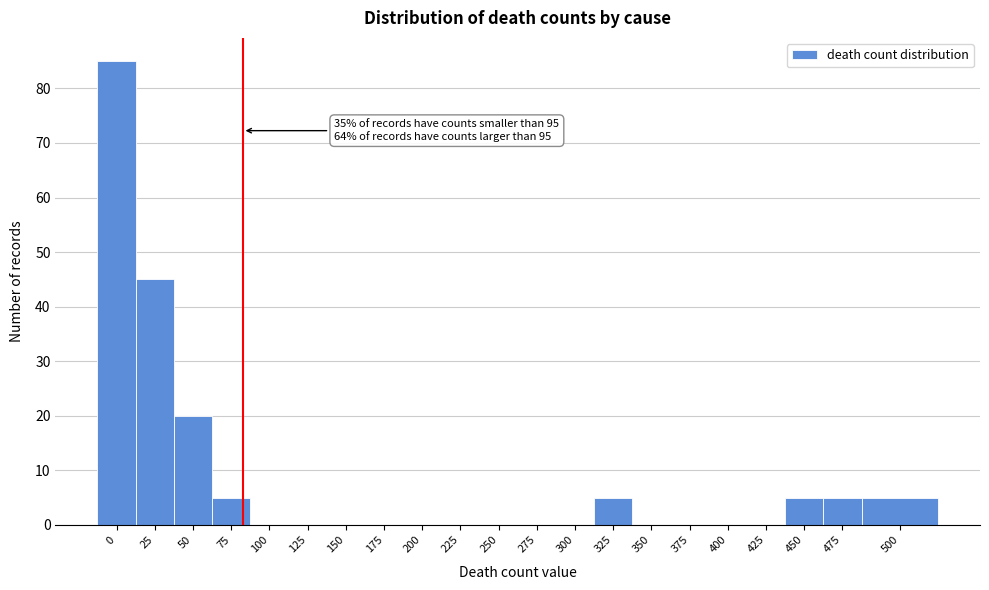

Reading left to right, transcribe all the data shown in this chart.

0=85	25=45	50=20	75=5	100=0	125=0	150=0	175=0	200=0	225=0	250=0	275=0	300=0	325=5	350=0	375=0	400=0	425=0	450=5	475=5	500=5